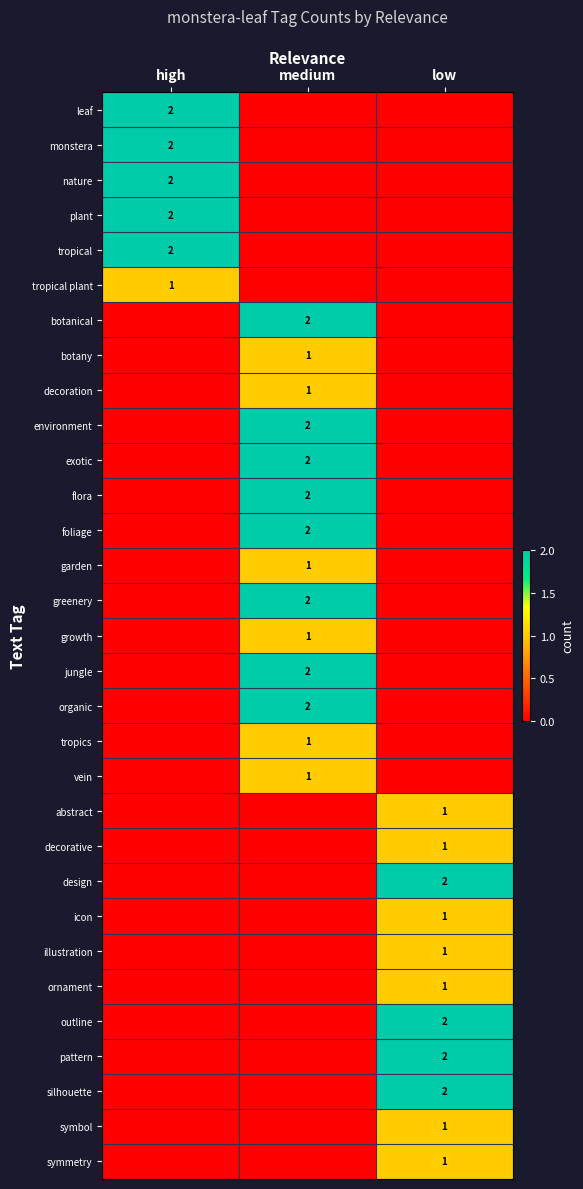

The plant series shows 1 at high. True or false?

False